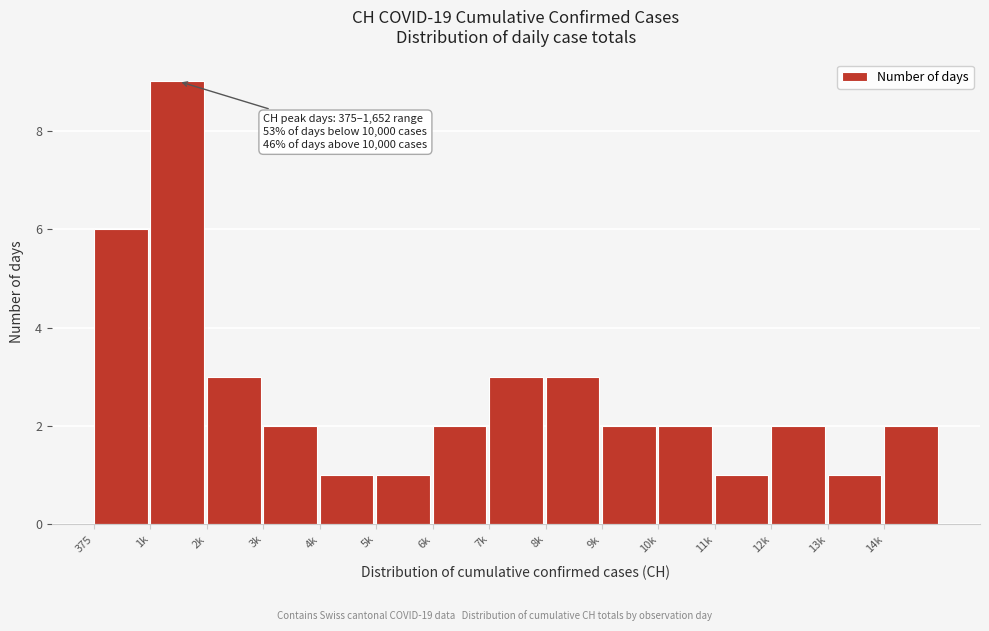

Reading left to right, what are all the values shown in this chart?

6	9	3	2	1	1	2	3	3	2	2	1	2	1	2